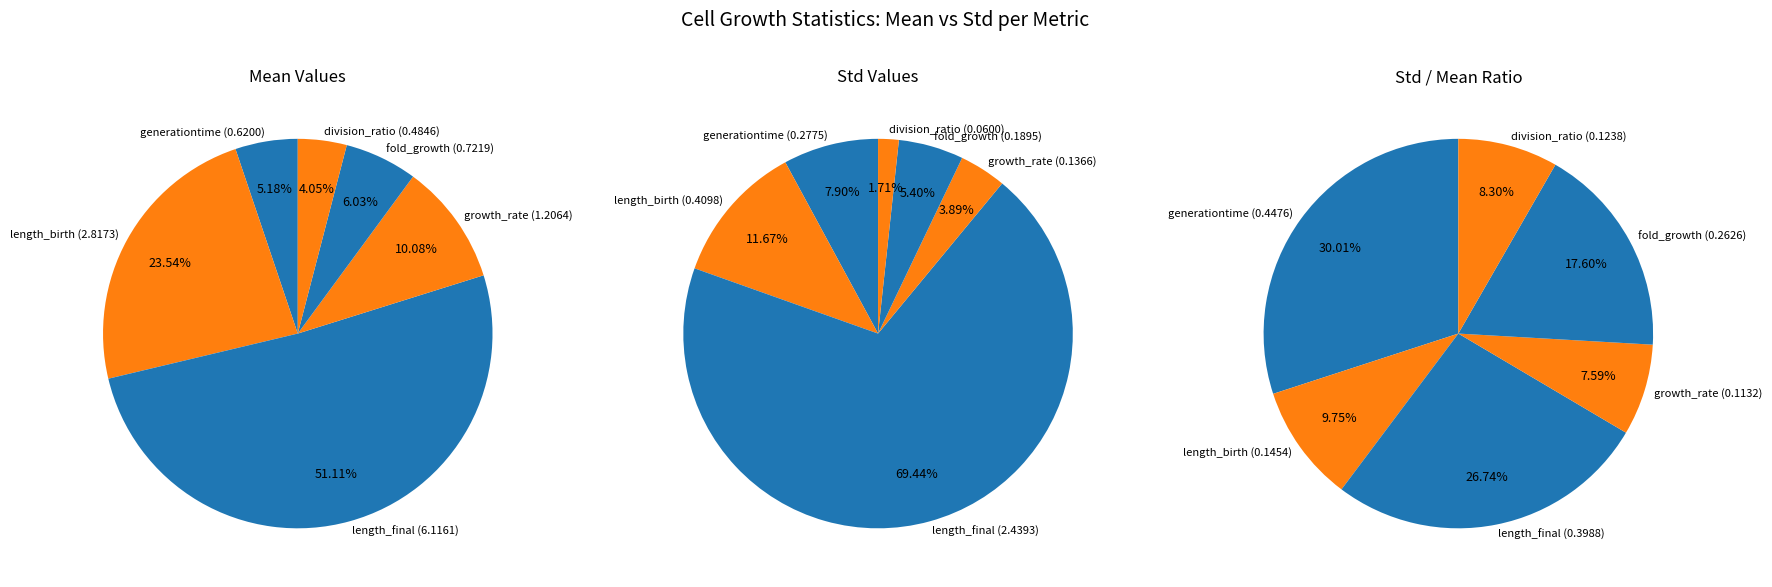

What percentage is NOT represented by generationtime?

94.8%